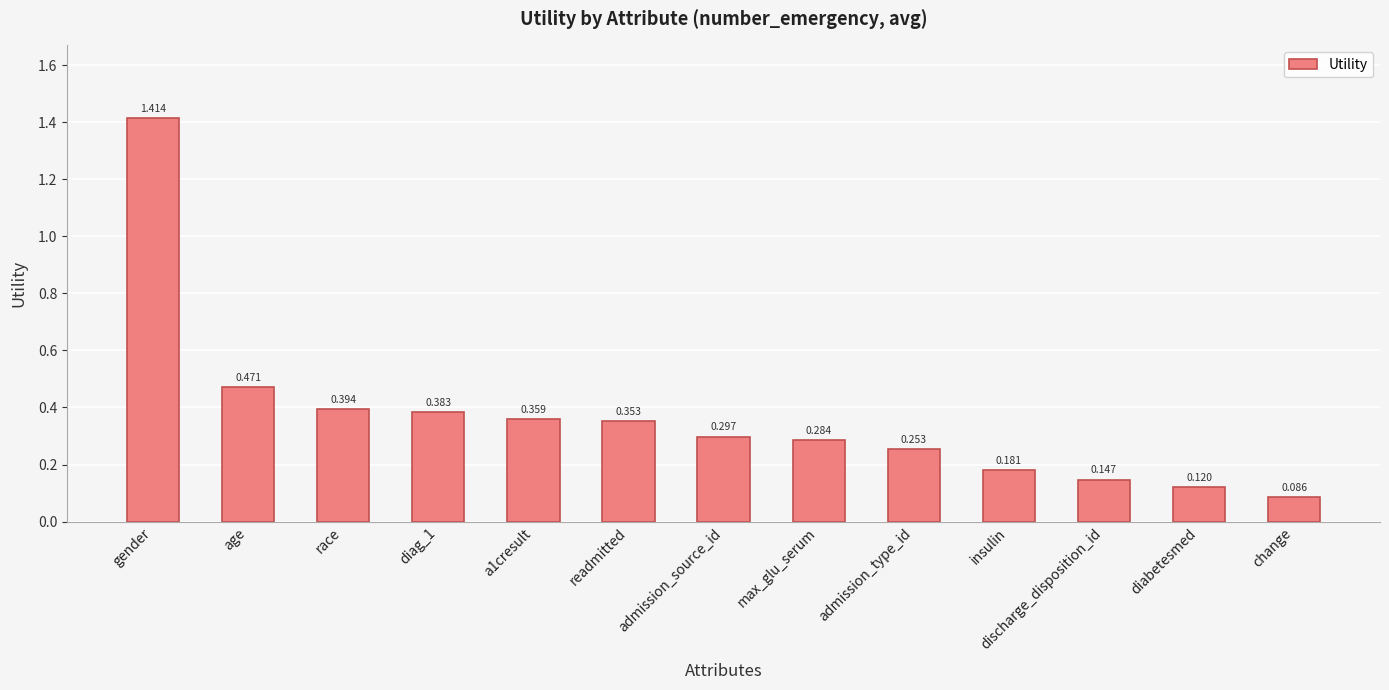

At which category does the chart reach its peak across all series?

gender